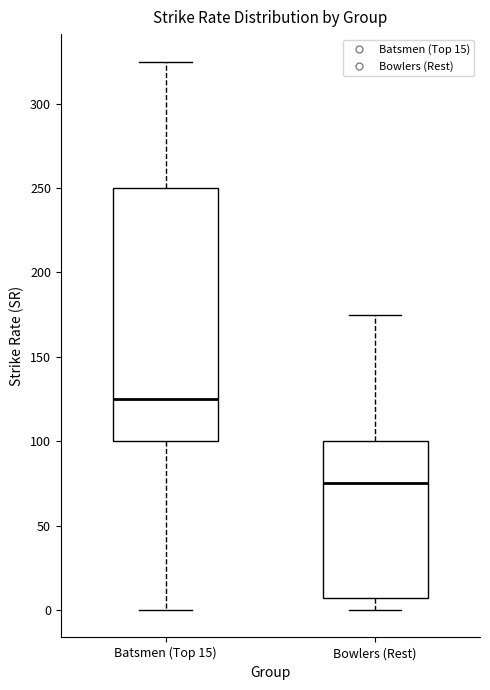

Reading left to right, read every box against the y-axis: the position of its median line, the range the box covers, and the ends of its whiskers. The values are not printed on the chart, so give them approximately, as read against the axis.

Batsmen (Top 15): median 125, box 100 to 250, whiskers 0 to 325
Bowlers (Rest): median 75, box 5 to 100, whiskers 0 to 175